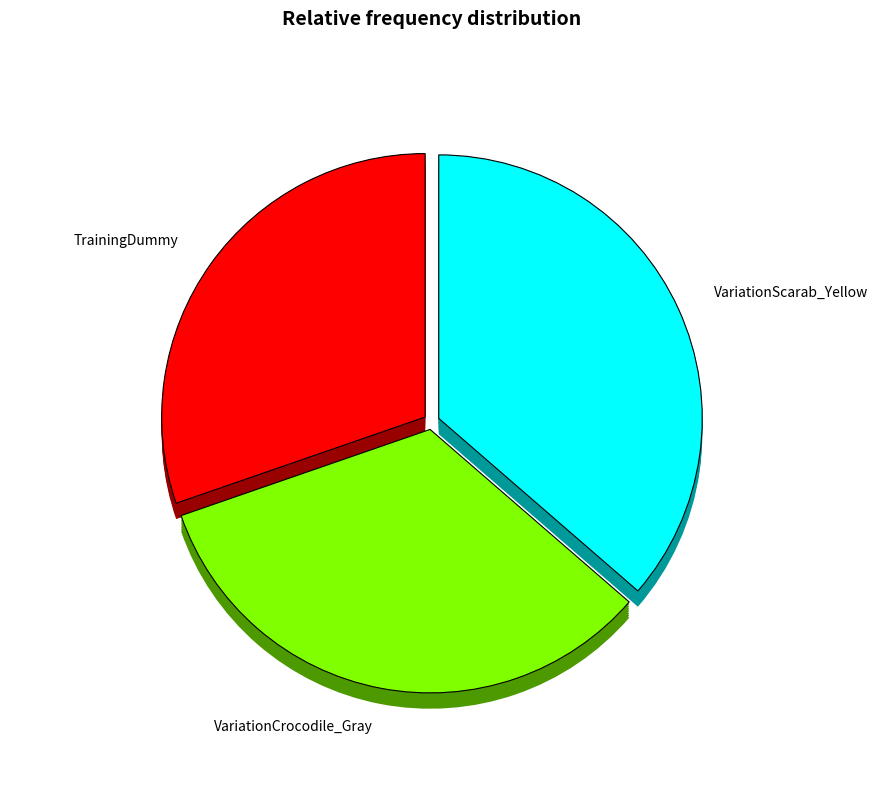

To the nearest percent, what is the difference between the VariationScarab_Yellow and TrainingDummy slice percentages?

6%